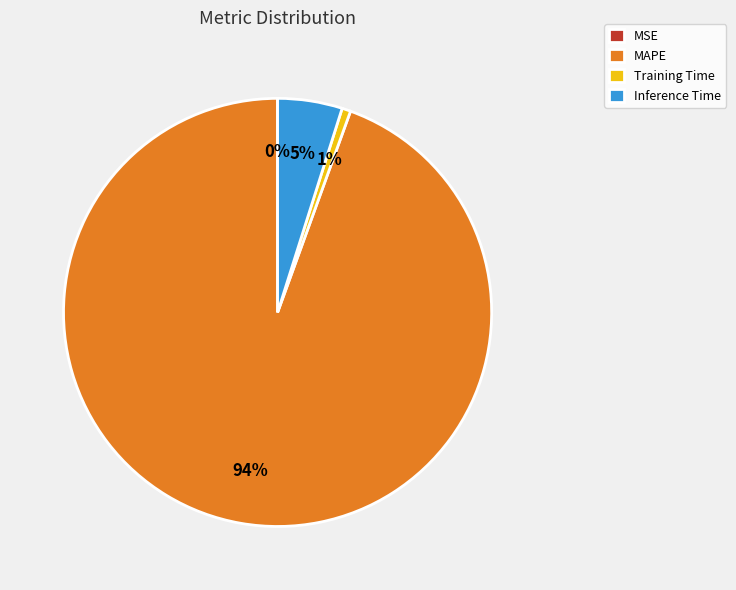

Combined, do Training Time and Inference Time account for over 50%?

No